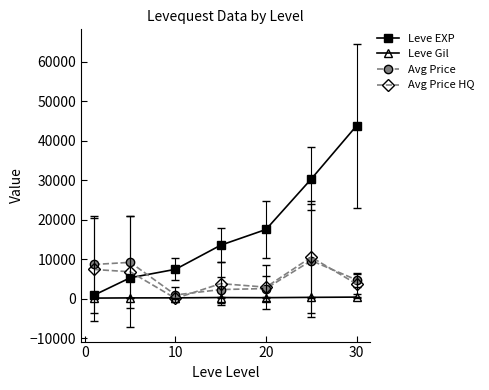

True or false: Leve EXP and Avg Price cross at least once.

True